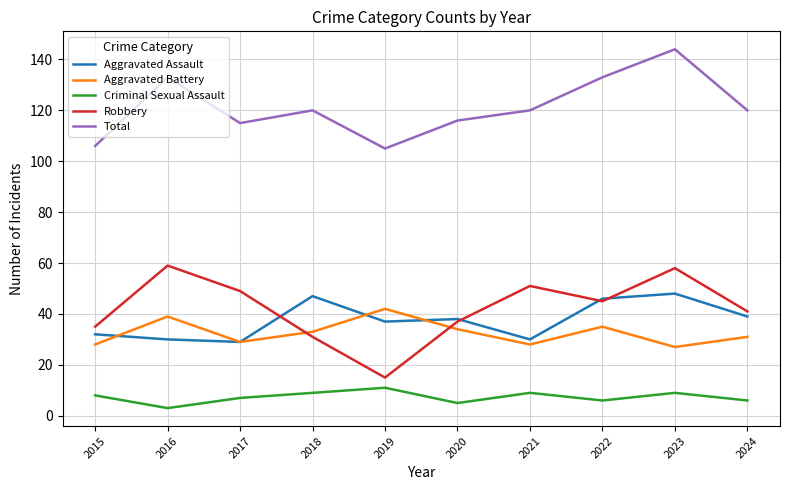

In Robbery, how many points are lower than both neighbors (excluding endpoints)?

2